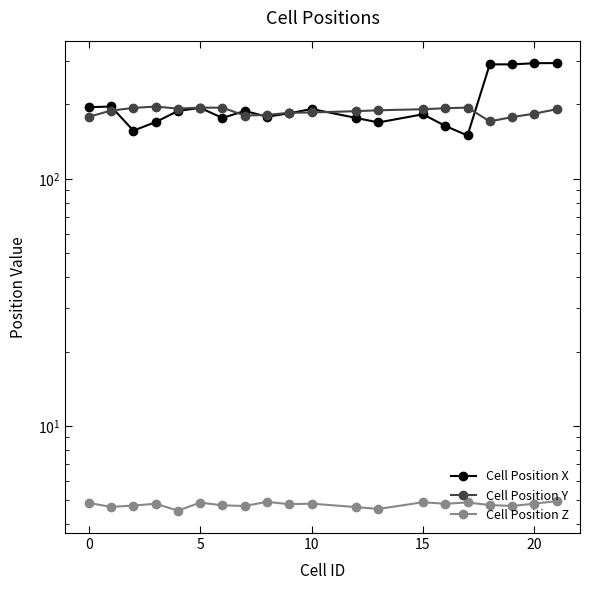

True or false: Cell Position Z and Cell Position X intersect in this chart.

False